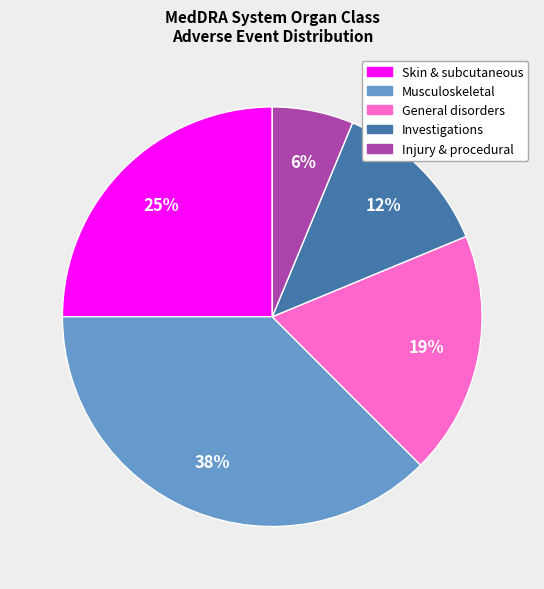

Is there a majority slice in this chart?

No